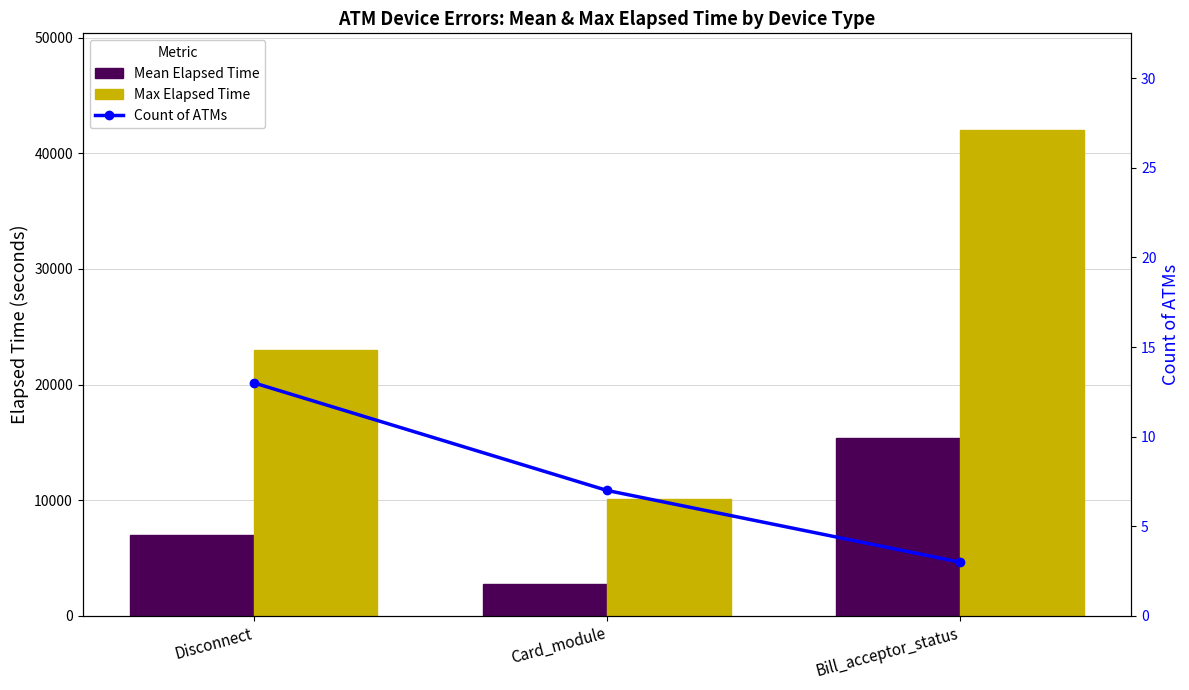

How many values in the Mean Elapsed Time series exceed 7014?

2